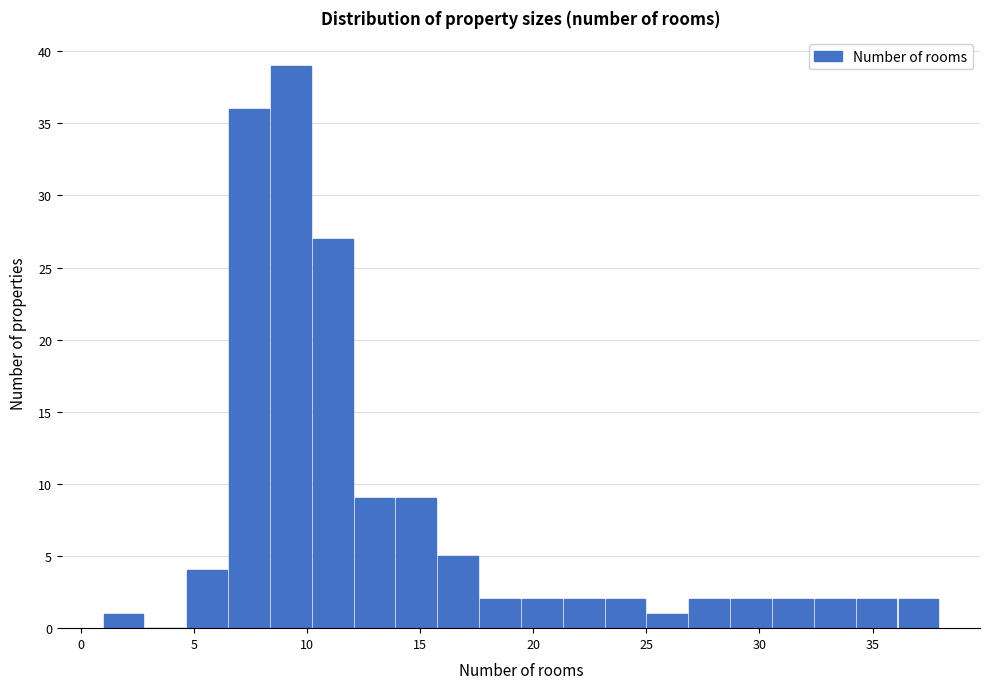

Read against the x-axis, roughly where is the centre of the tallest bar?

9.5